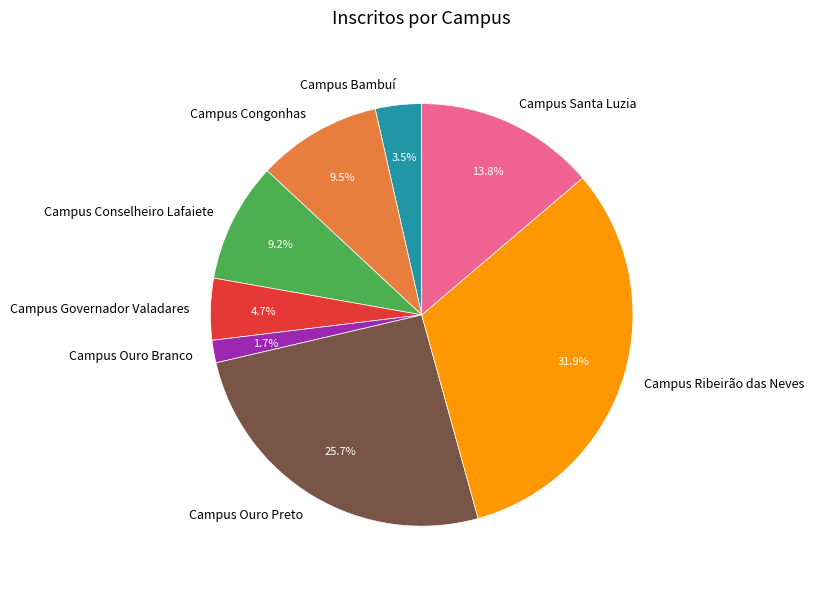

What percentage is the Campus Ouro Branco slice, to the nearest percent?

2%